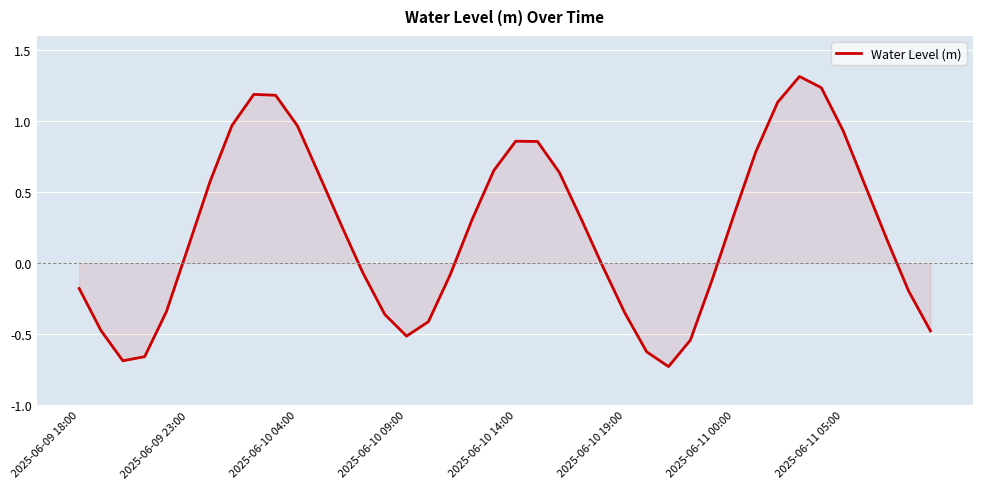

What is the difference between the maximum and minimum values?

2.0